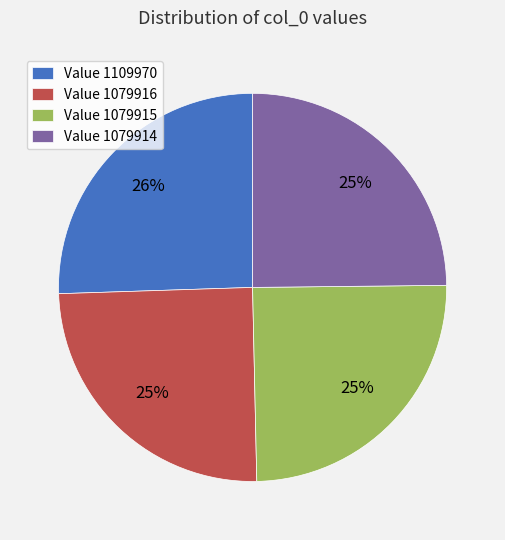

Approximately how many times larger is the value at Value 1109970 compared to Value 1079914?

1.0